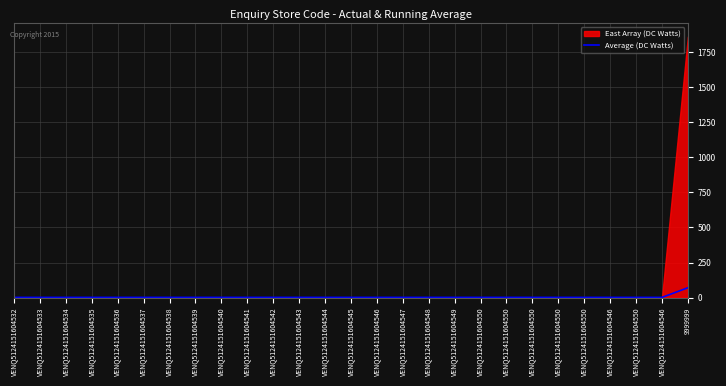

List the labels in order of value, largest first.

9999999, VENQ5124151604546, VENQ5124151604550, VENQ5124151604550, VENQ5124151604550, VENQ5124151604550, VENQ5124151604550, VENQ5124151604546, VENQ5124151604550, VENQ5124151604546, VENQ5124151604547, VENQ5124151604548, VENQ5124151604549, VENQ5124151604534, VENQ5124151604543, VENQ5124151604544, VENQ5124151604545, VENQ5124151604532, VENQ5124151604533, VENQ5124151604535, VENQ5124151604536, VENQ5124151604541, VENQ5124151604542, VENQ5124151604537, VENQ5124151604538, VENQ5124151604539, VENQ5124151604540